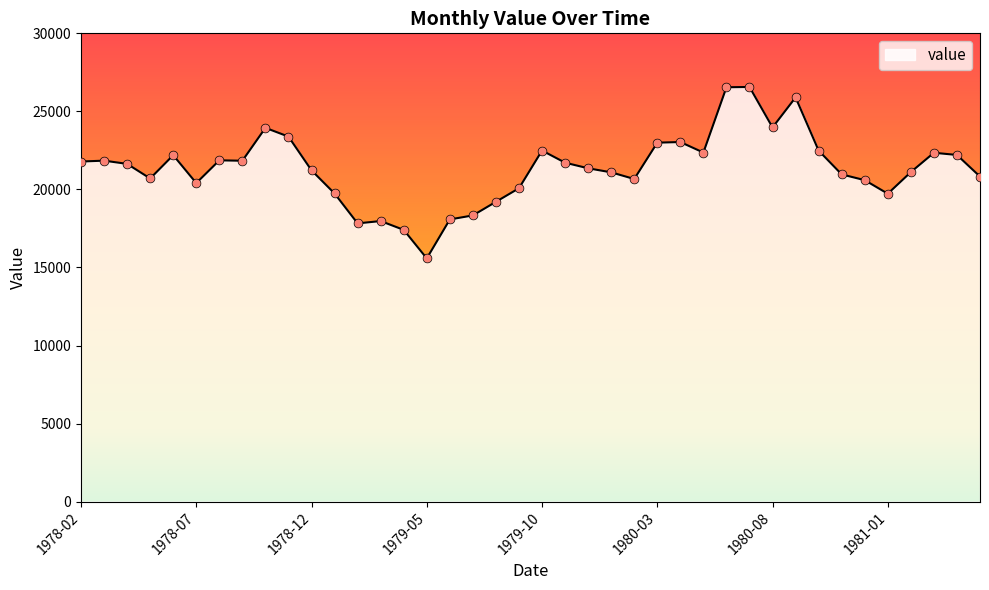

What is the minimum value shown in the chart?

15581